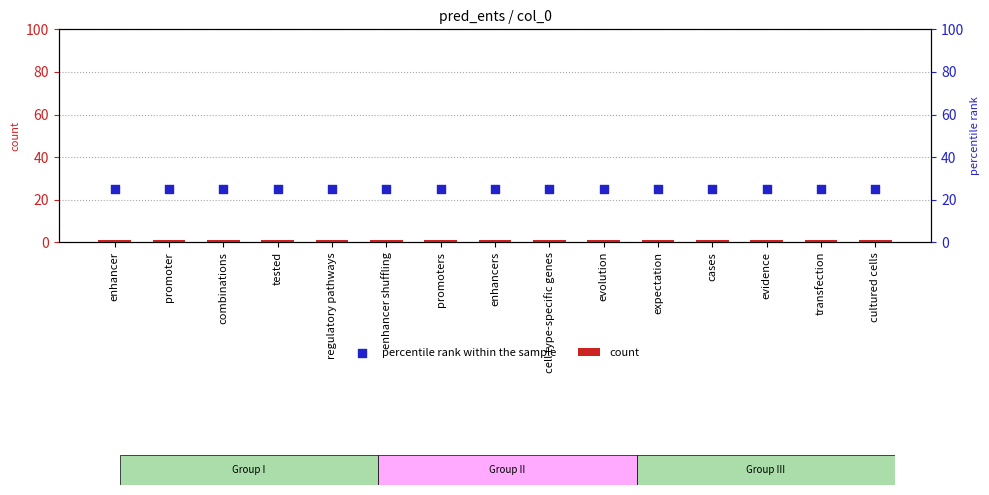

At how many categories does at least one series exceed 13?

15